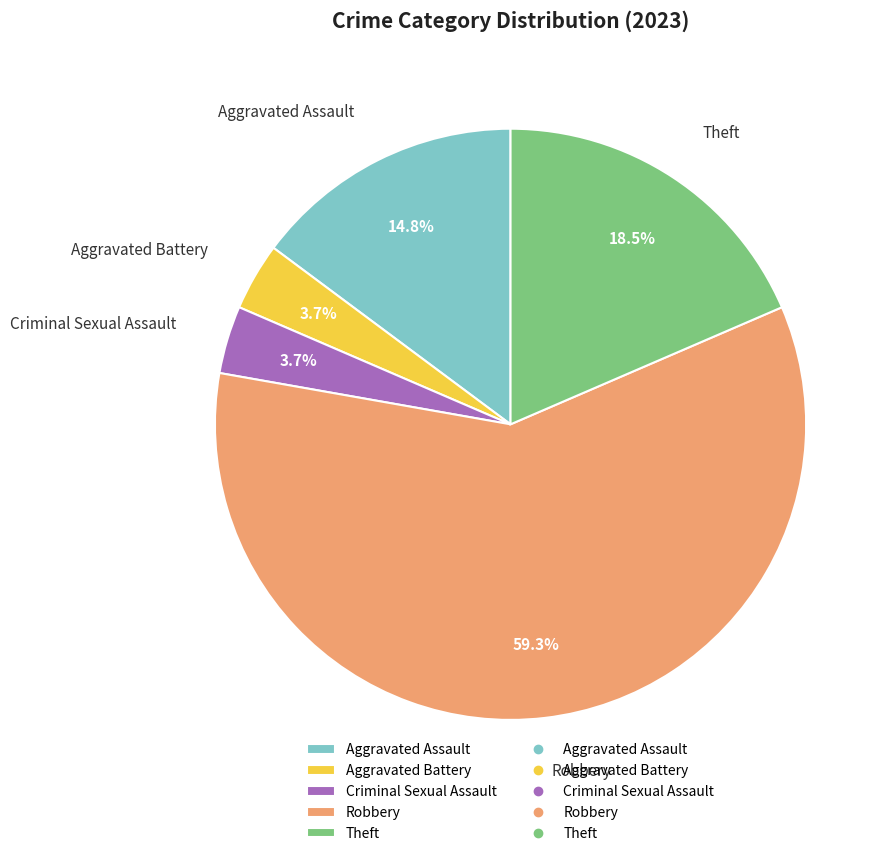

What is the largest slice in the pie chart?

Robbery